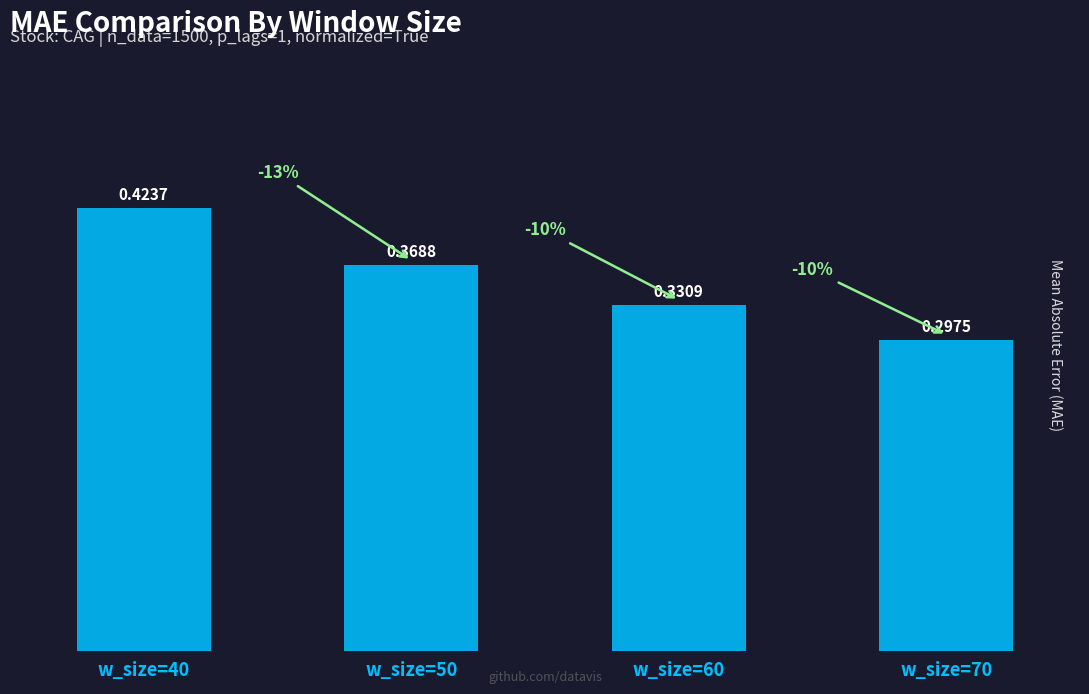

Rank the categories by value from lowest to highest.

w_size=70, w_size=60, w_size=50, w_size=40